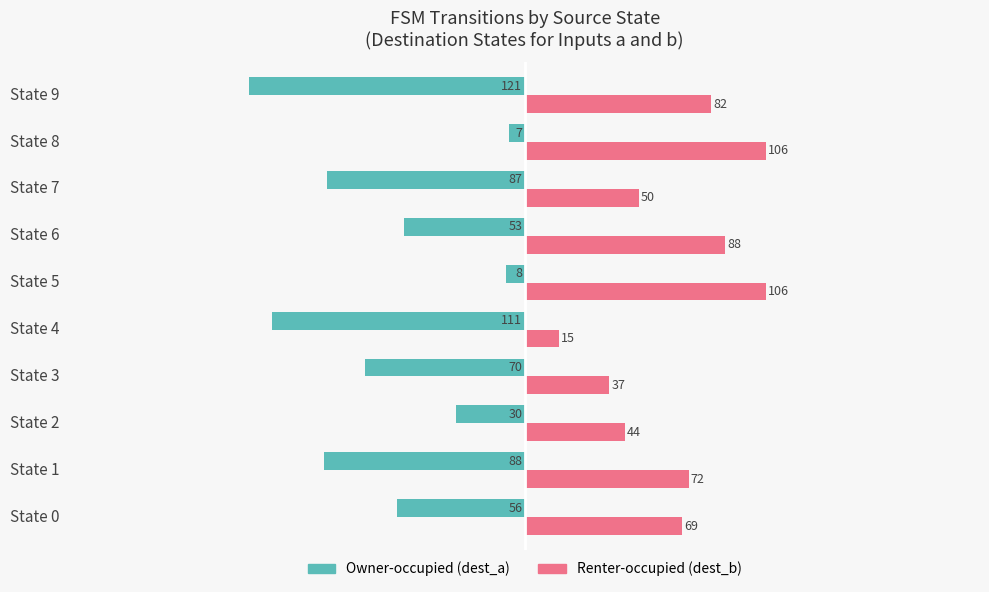

What is the average value of the Owner-occupied (dest_a) series?

-63